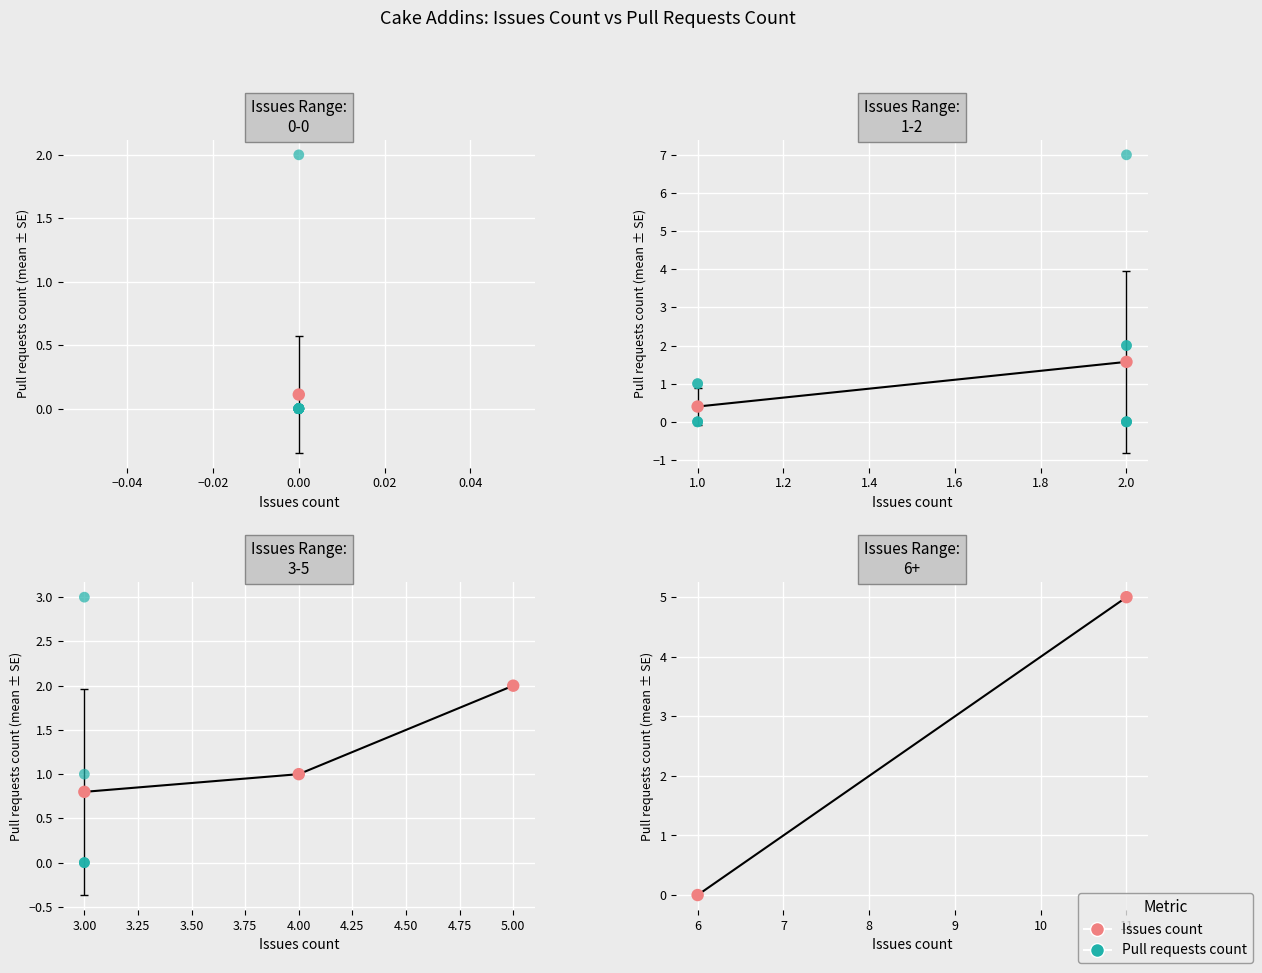

What are all the series names shown in the legend?

Pull requests count, Issues count